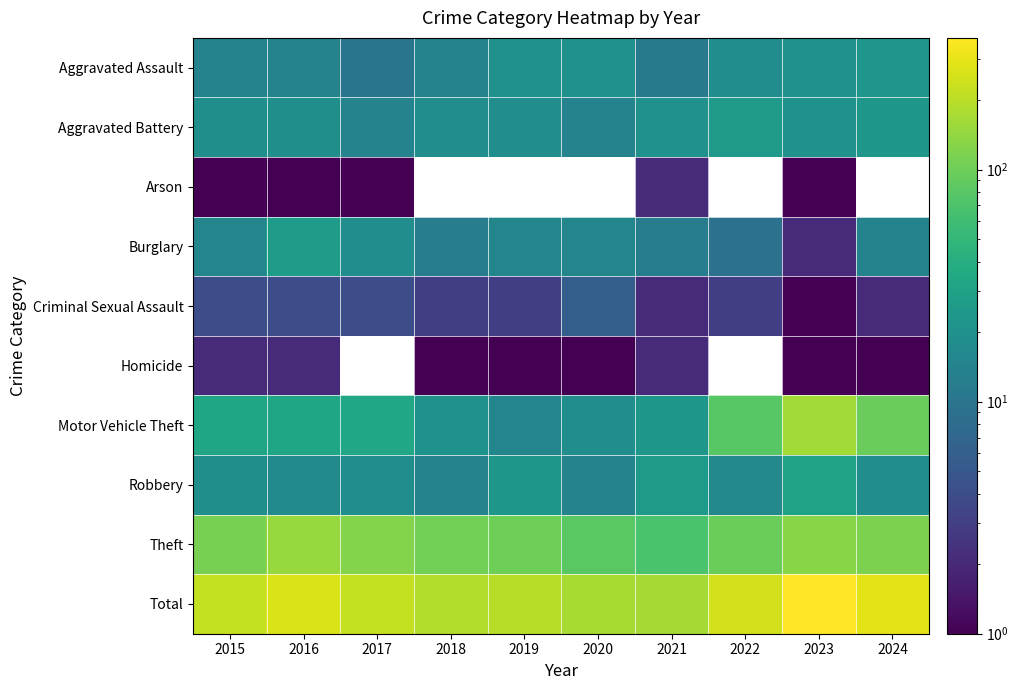

The value of Robbery at 2016 is 17.0. True or false?

True